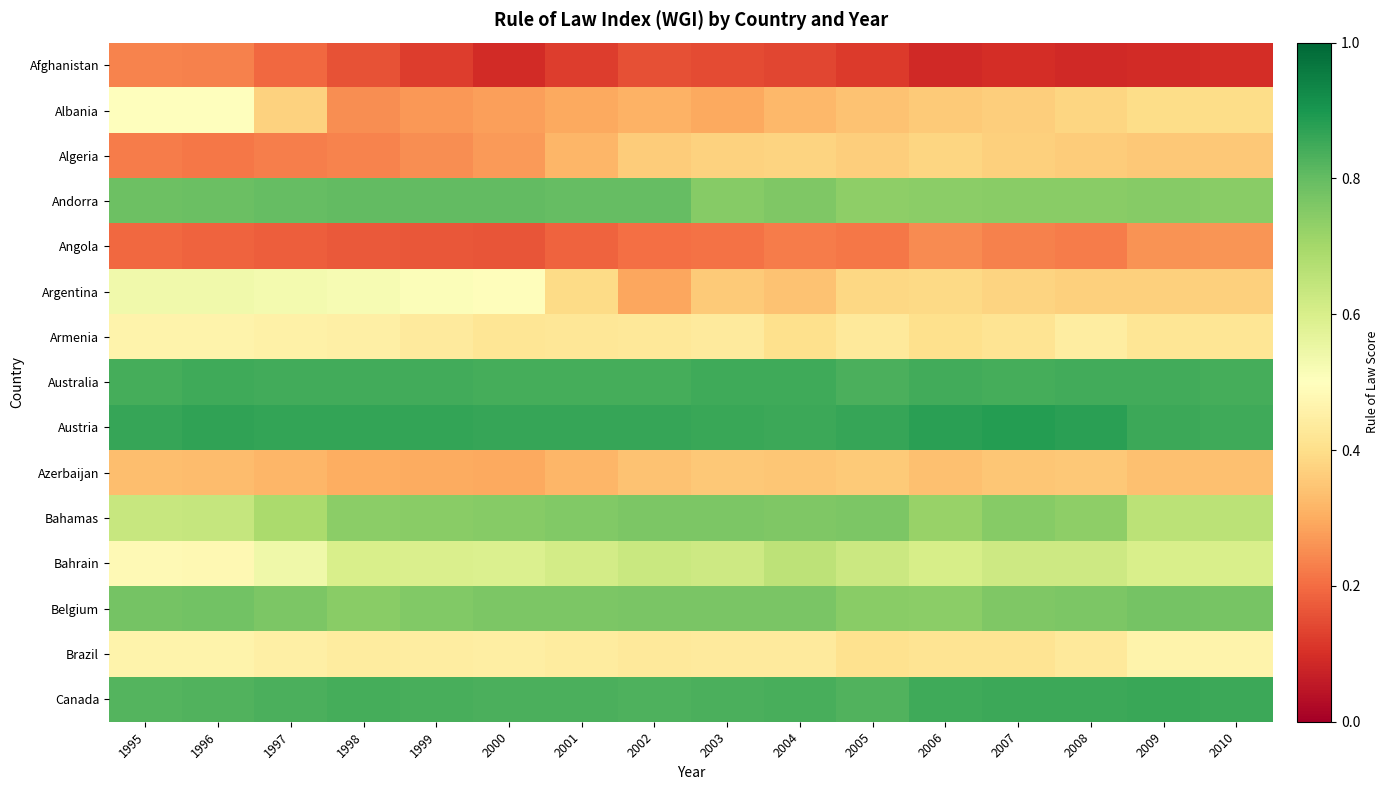

Which series has the largest range (max minus min)?

Argentina